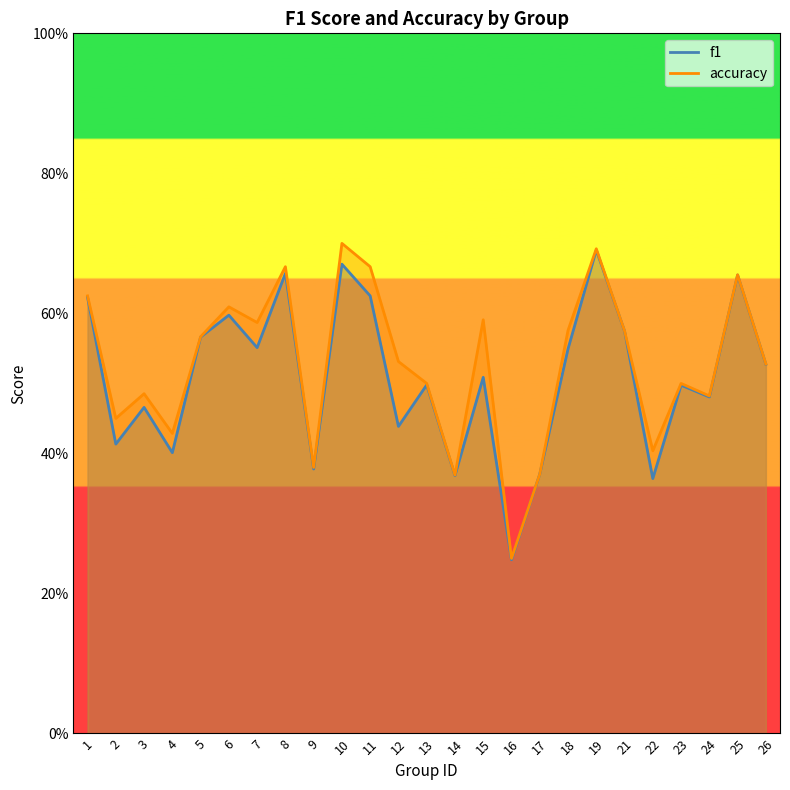

Does the chart have visible grid lines?

No